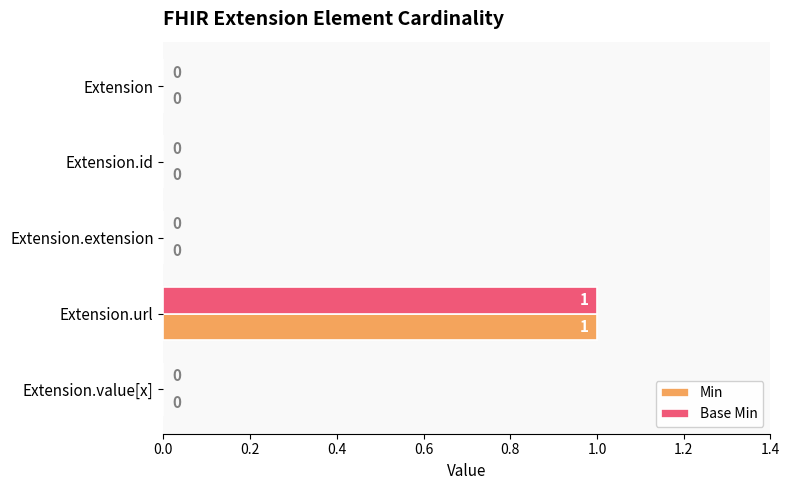

How many positive values does the Base Min series have?

1